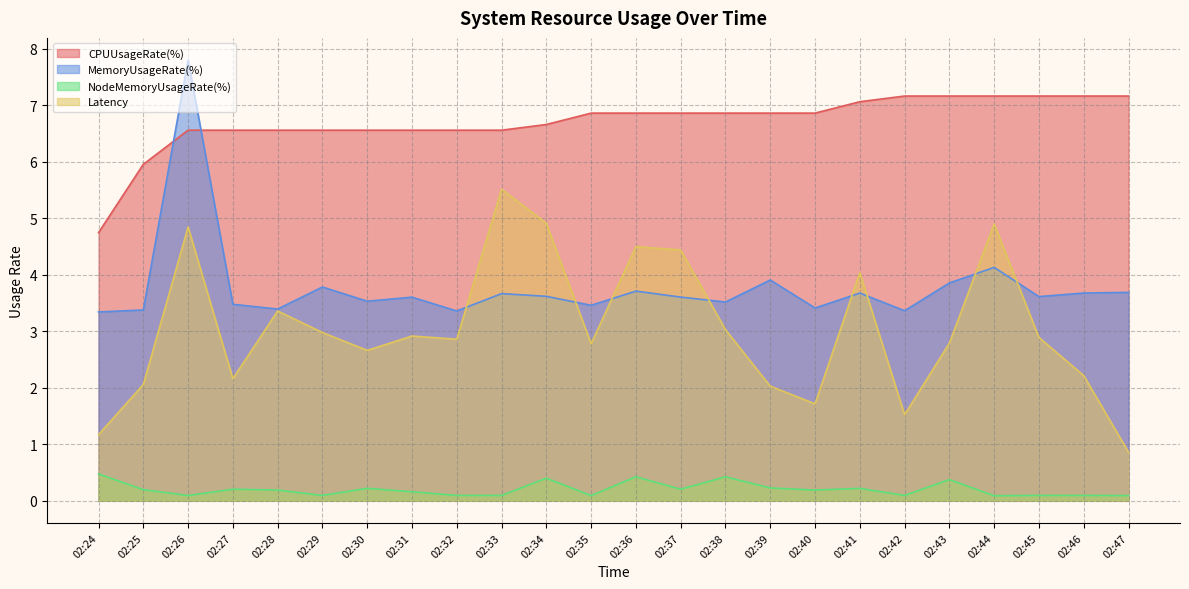

At which label does MemoryUsageRate(%) reach its peak?

02:26